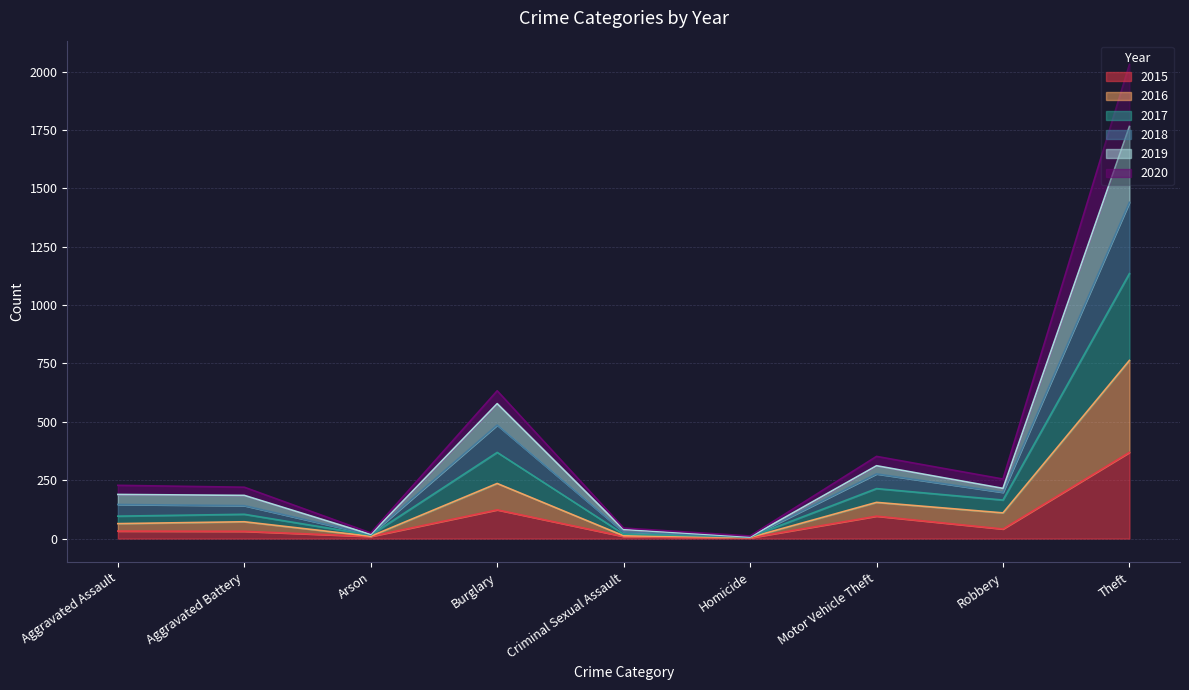

At which label does 2015 reach its peak?

Theft